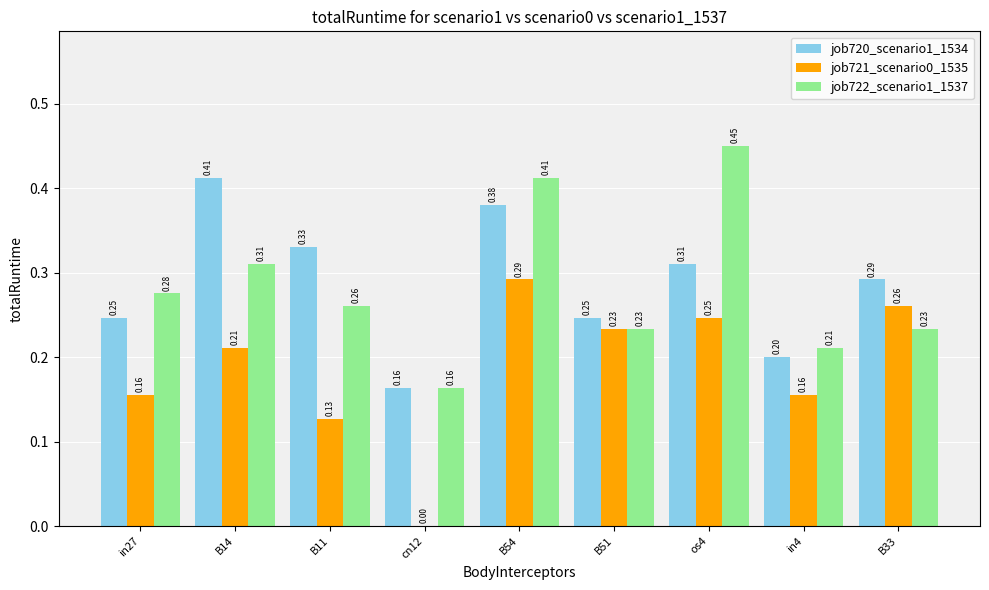

Is the value of job720_scenario1_1534 at B33 greater than the value of job721_scenario0_1535 at B14?

Yes